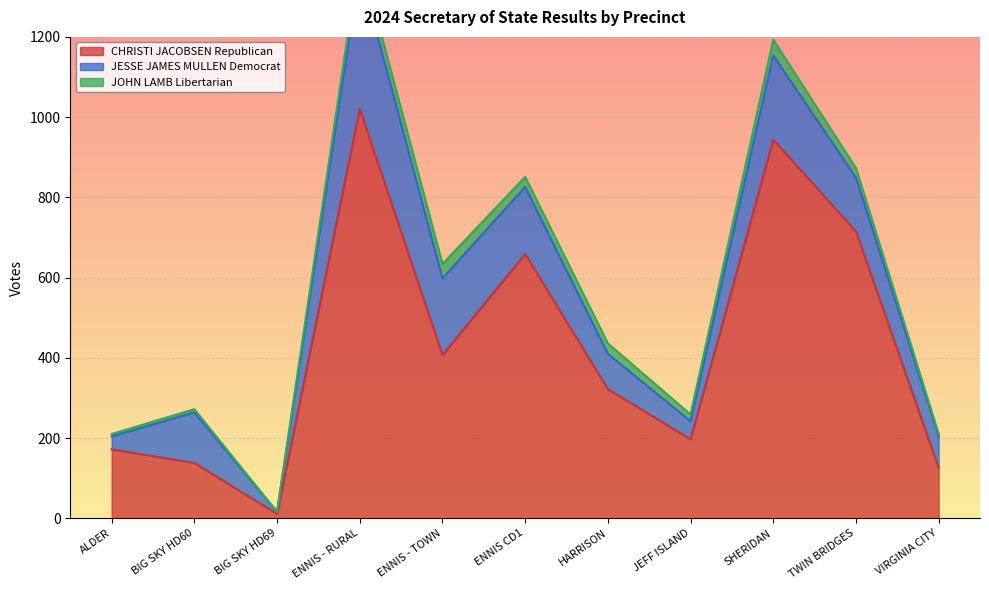

True or false: JOHN LAMB Libertarian and JESSE JAMES MULLEN Democrat intersect in this chart.

False